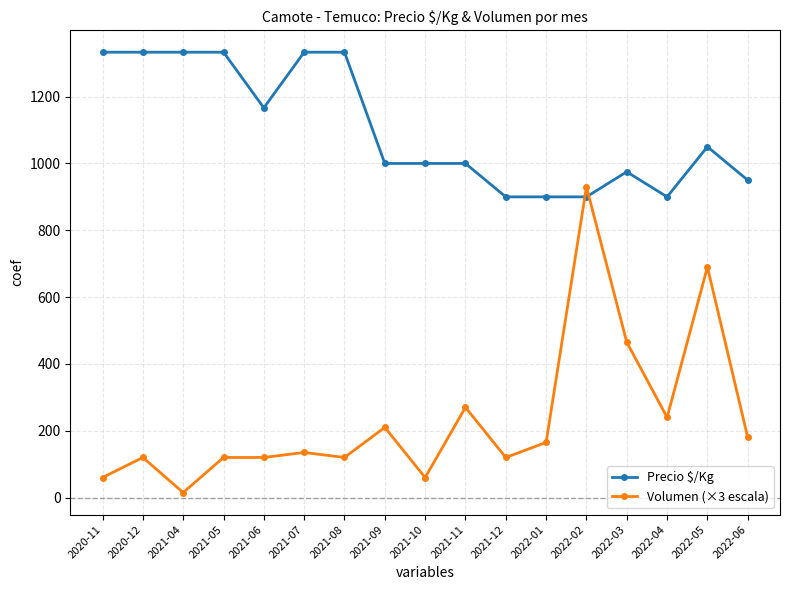

At which label does Precio $/Kg first exceed 1000?

2020-11